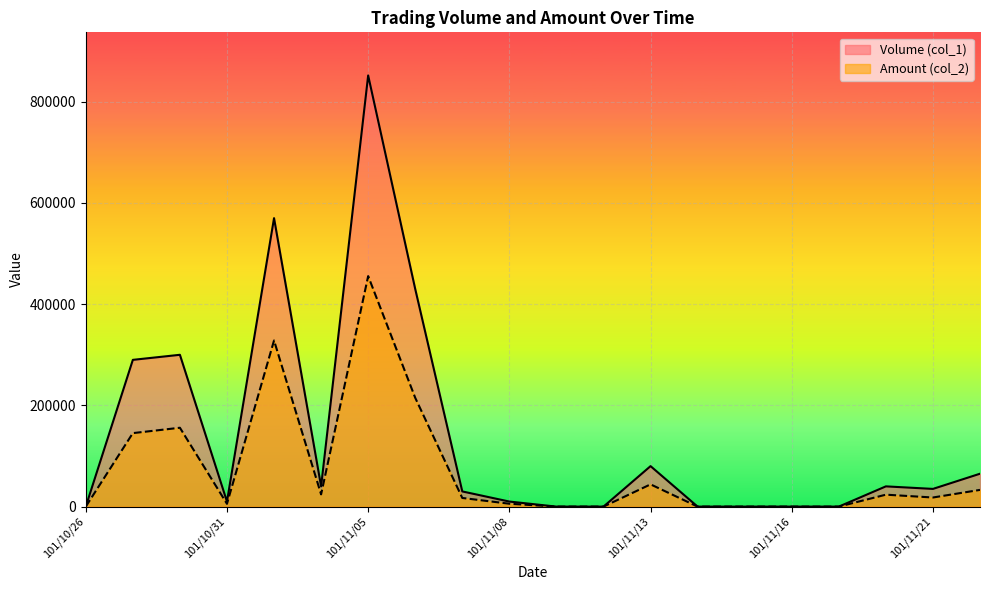

At which category does Volume (col_1) reach its first local peak?

101/10/30